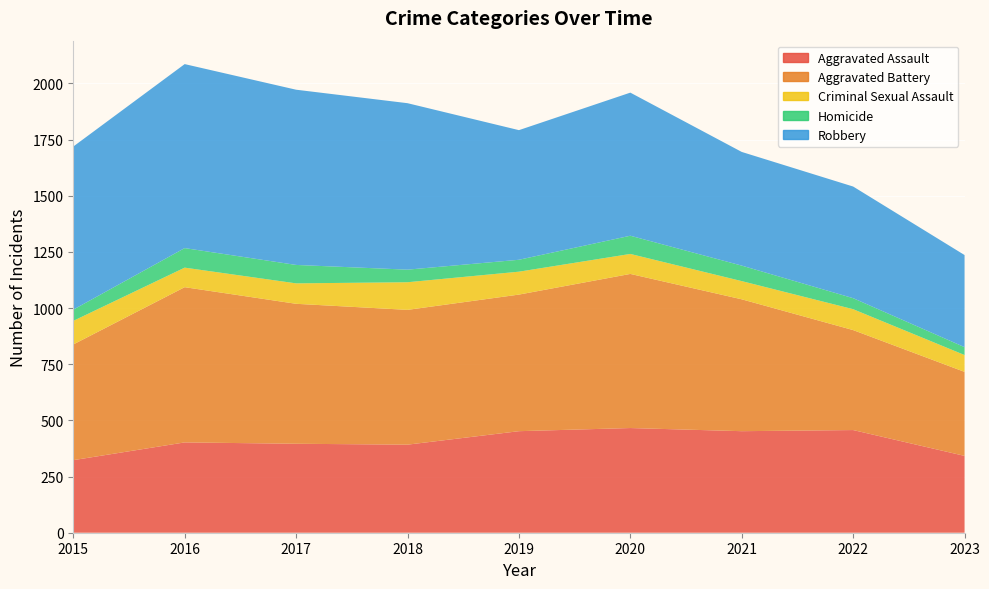

Reading left to right, extract all data points from this chart.

Aggravated Assault: 2015=323	2016=402	2017=396	2018=392	2019=452	2020=466	2021=452	2022=457	2023=342
Aggravated Battery: 2015=515	2016=691	2017=623	2018=600	2019=608	2020=686	2021=587	2022=445	2023=374
Criminal Sexual Assault: 2015=105	2016=87	2017=91	2018=123	2019=102	2020=89	2021=81	2022=93	2023=75
Homicide: 2015=50	2016=87	2017=82	2018=56	2019=53	2020=81	2021=69	2022=49	2023=35
Robbery: 2015=726	2016=819	2017=780	2018=741	2019=577	2020=637	2021=506	2022=497	2023=410